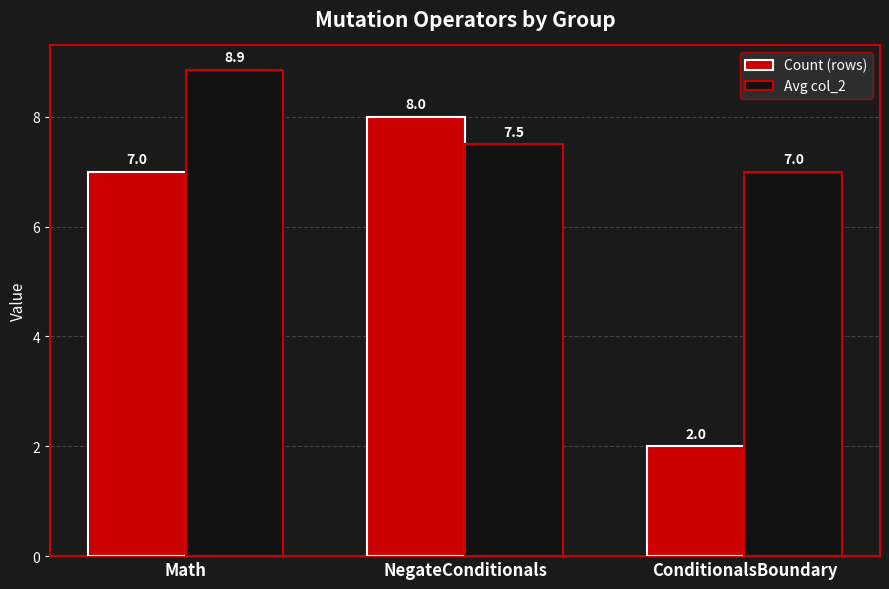

Reading left to right, list all the values displayed in this chart.

Count (rows): 7.0	8.0	2.0
Avg col_2: 8.9	7.5	7.0